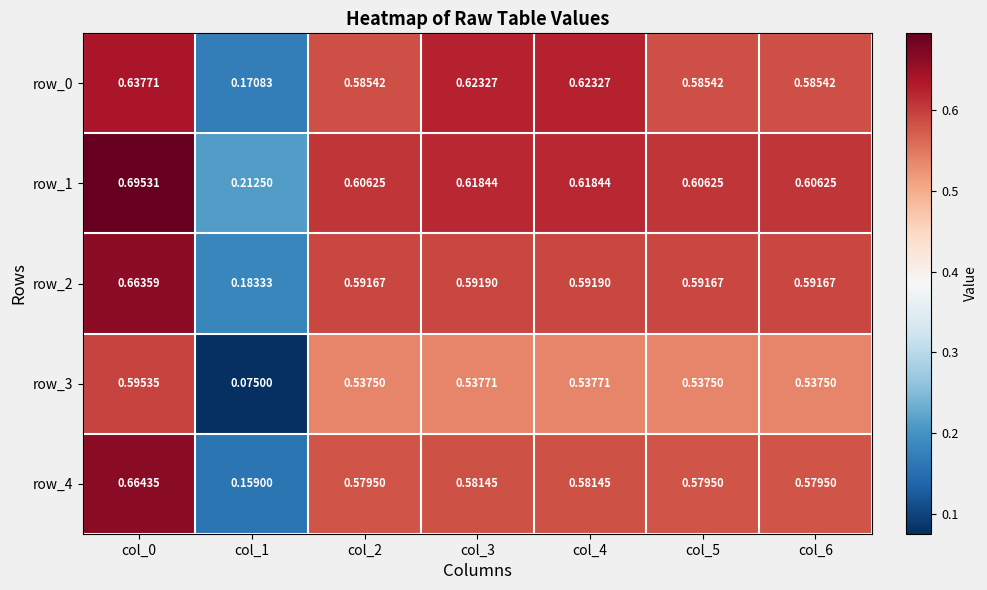

List the series in order of their peak value, lowest first.

row_3, row_0, row_2, row_4, row_1